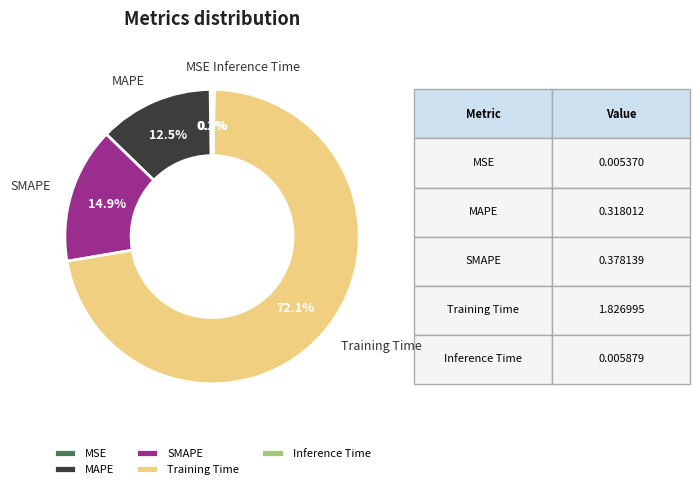

Do MAPE and SMAPE together represent more than half of the pie?

No